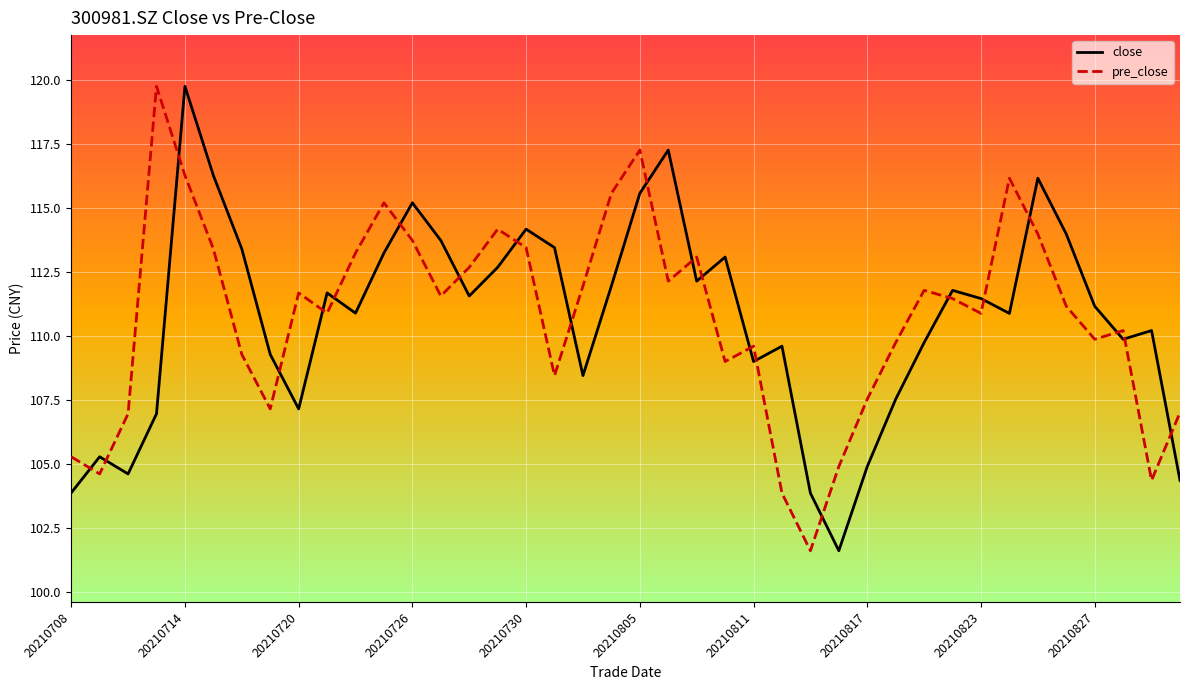

How many values in the close series exceed 111?

21